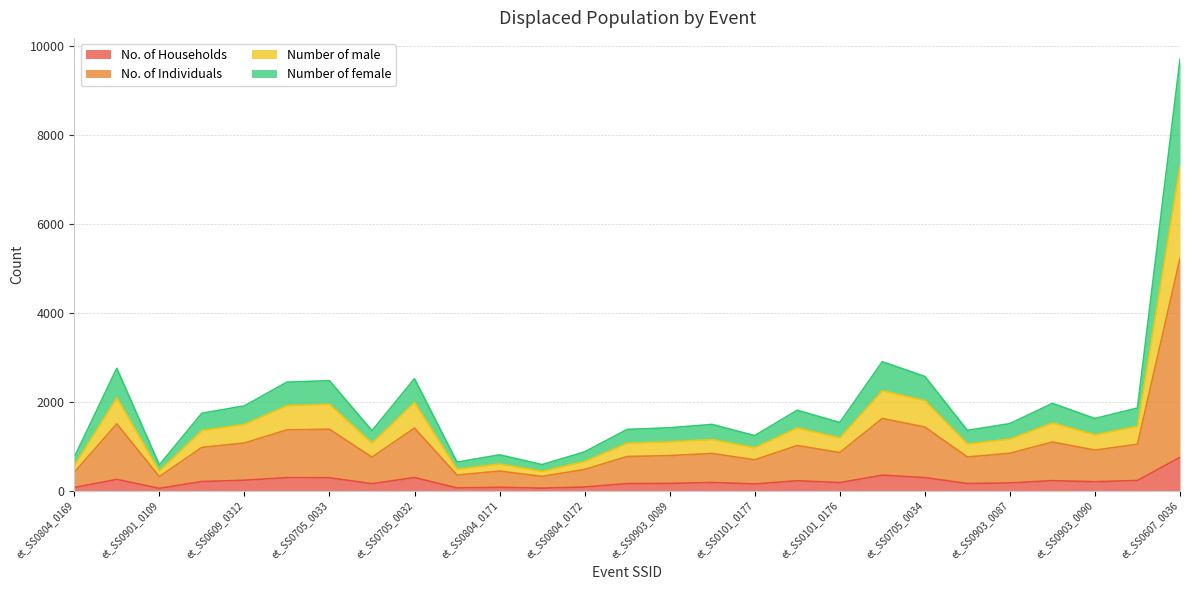

What is the maximum value for No. of Households?

746